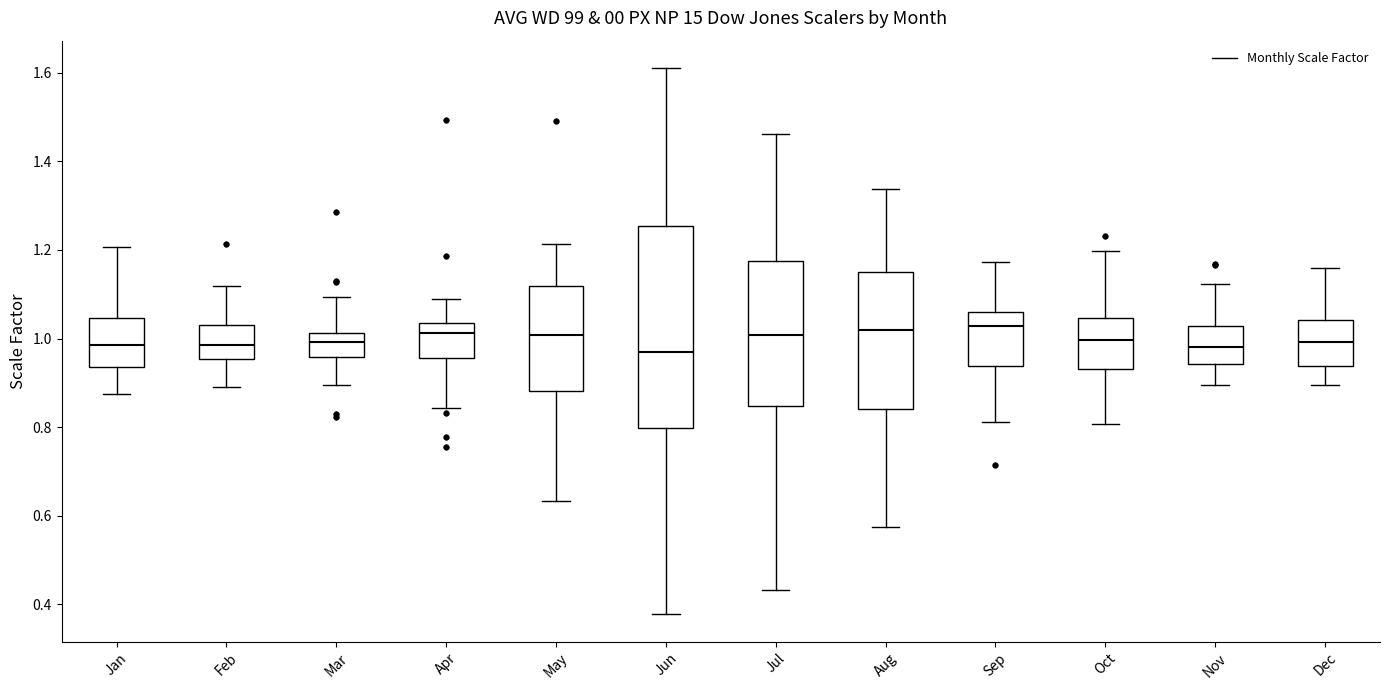

Reading left to right, transcribe this box plot: for each box, give where its median line is, the range the box spans, and where its two whiskers end, as read against the y-axis. The values are not printed on the chart, so give them approximately, as read against the axis.

Jan: median 0.98, box 0.94 to 1.04, whiskers 0.88 to 1.20
Feb: median 0.98, box 0.96 to 1.04, whiskers 0.88 to 1.12
Mar: median 1.00, box 0.96 to 1.02, whiskers 0.90 to 1.10
Apr: median 1.02, box 0.96 to 1.04, whiskers 0.84 to 1.08
May: median 1.00, box 0.88 to 1.12, whiskers 0.64 to 1.22
Jun: median 0.96, box 0.80 to 1.26, whiskers 0.38 to 1.62
Jul: median 1.00, box 0.84 to 1.18, whiskers 0.44 to 1.46
Aug: median 1.02, box 0.84 to 1.16, whiskers 0.58 to 1.34
Sep: median 1.02, box 0.94 to 1.06, whiskers 0.82 to 1.18
Oct: median 1.00, box 0.94 to 1.04, whiskers 0.80 to 1.20
Nov: median 0.98, box 0.94 to 1.02, whiskers 0.90 to 1.12
Dec: median 1.00, box 0.94 to 1.04, whiskers 0.90 to 1.16